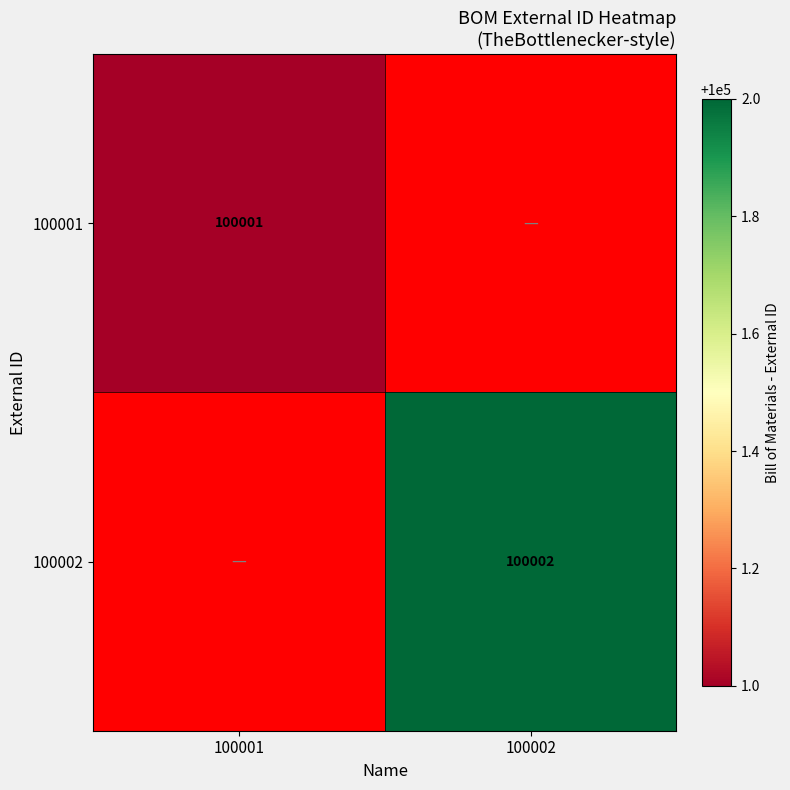

Is the value of 100001 at 100001 greater than the value of 100002 at 100002?

No